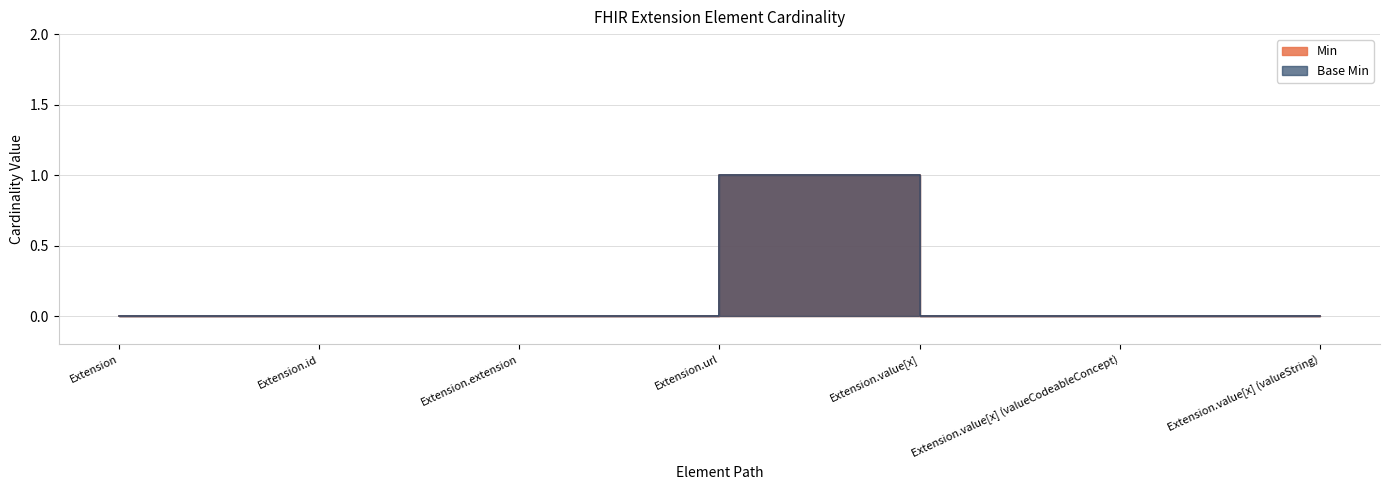

True or false: Min and Base Min intersect in this chart.

False